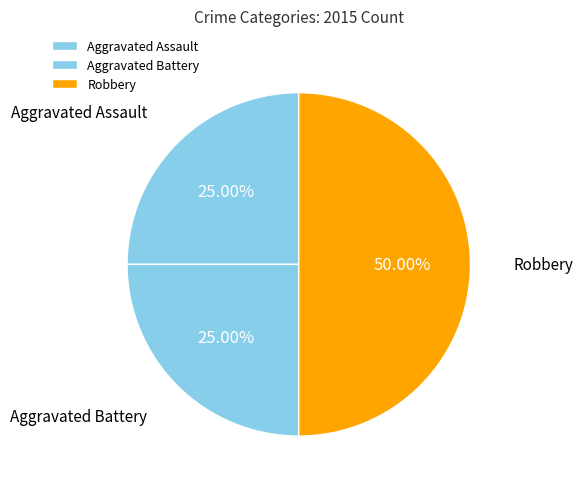

Does Aggravated Battery account for over 50% of the chart?

No